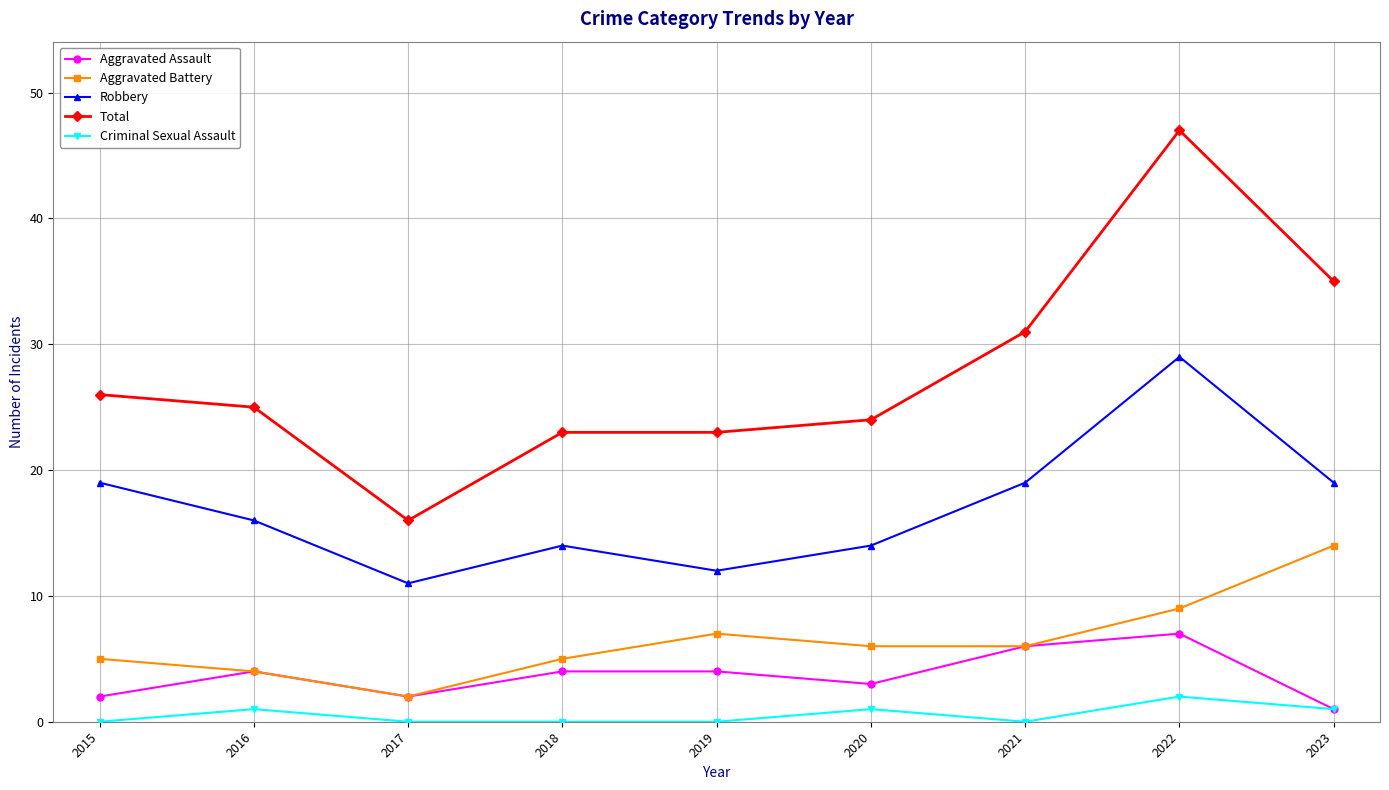

What is the difference between the Robbery values at 2015 and 2016?

3